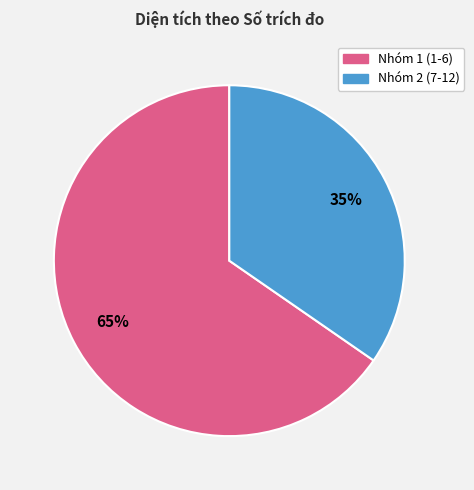

How many slices are in this pie chart?

2